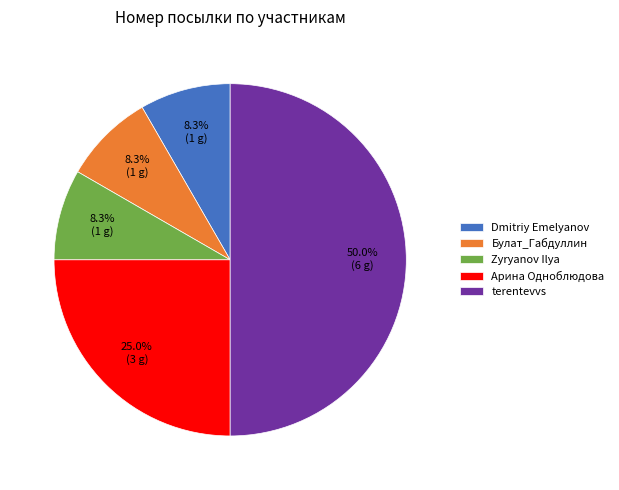

Does Булат_Габдуллин account for over 50% of the chart?

No